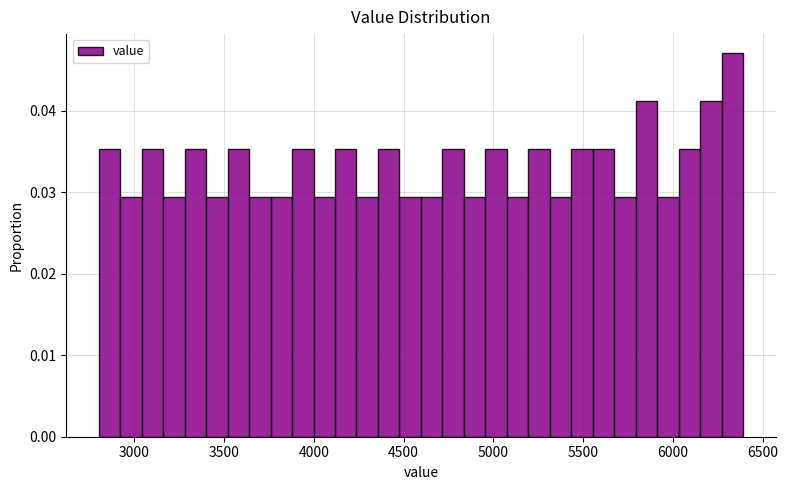

Read against the x-axis, roughly where is the centre of the tallest bar?

6350